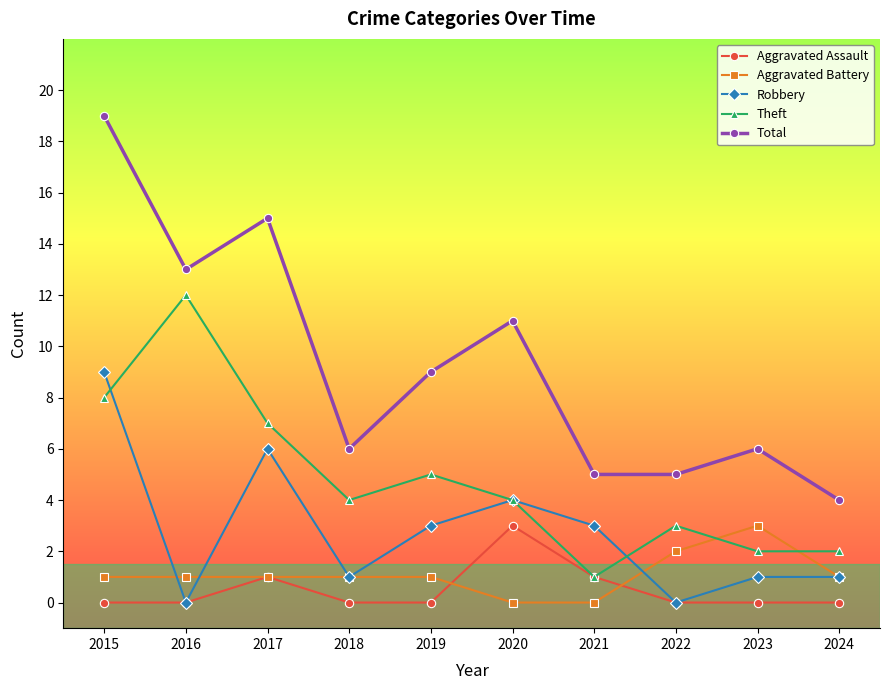

What is the value of the Total point at the 3rd from the left?

15